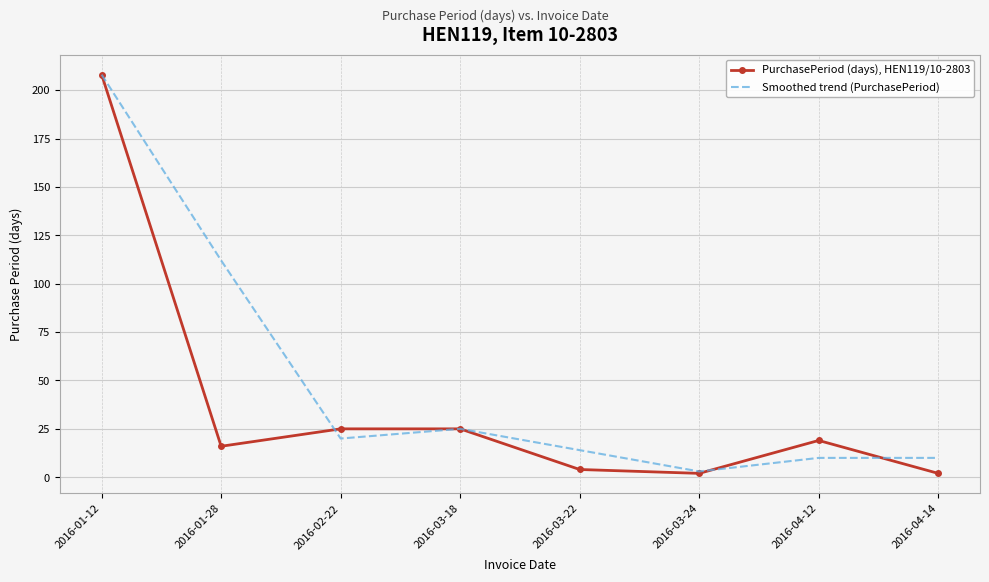

Reading left to right, what are all the values shown in this chart?

PurchasePeriod (days), HEN119/10-2803: 2016-01-12=208	2016-01-28=16	2016-02-22=25	2016-03-18=25	2016-03-22=4	2016-03-24=2	2016-04-12=19	2016-04-14=2
Smoothed trend (PurchasePeriod): 2016-01-12=208	2016-01-28=112	2016-02-22=20	2016-03-18=25	2016-03-22=14	2016-03-24=3	2016-04-12=10	2016-04-14=10